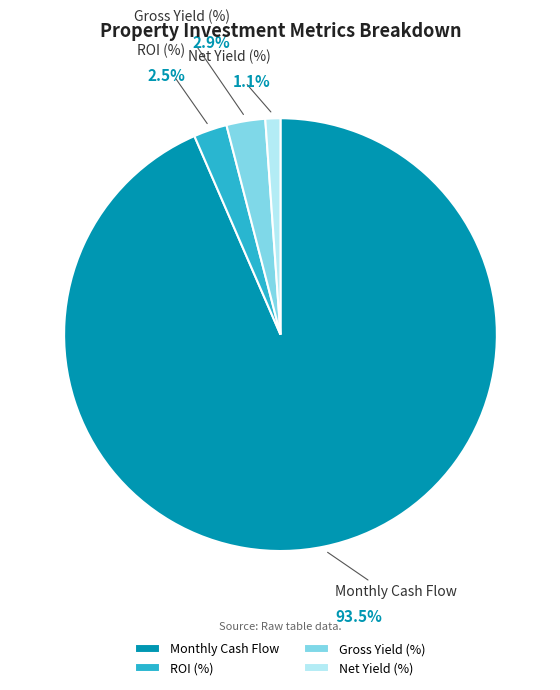

To the nearest percent, what is the difference between the largest and smallest slice percentages?

92%